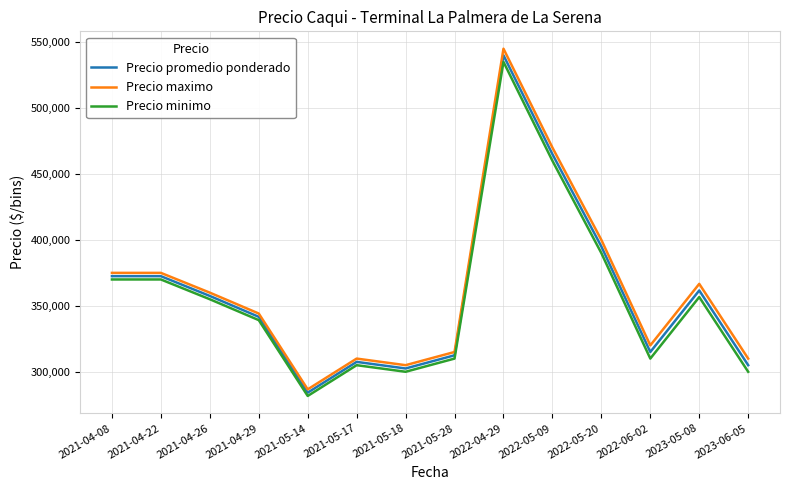

At which category is the sum across all series the highest?

2022-04-29